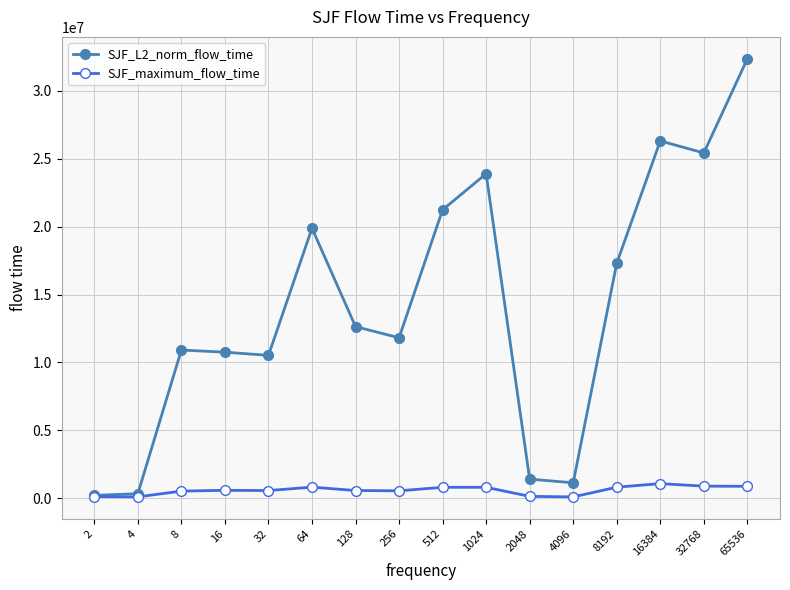

Rank the series by their maximum value, from highest to lowest.

SJF_L2_norm_flow_time, SJF_maximum_flow_time